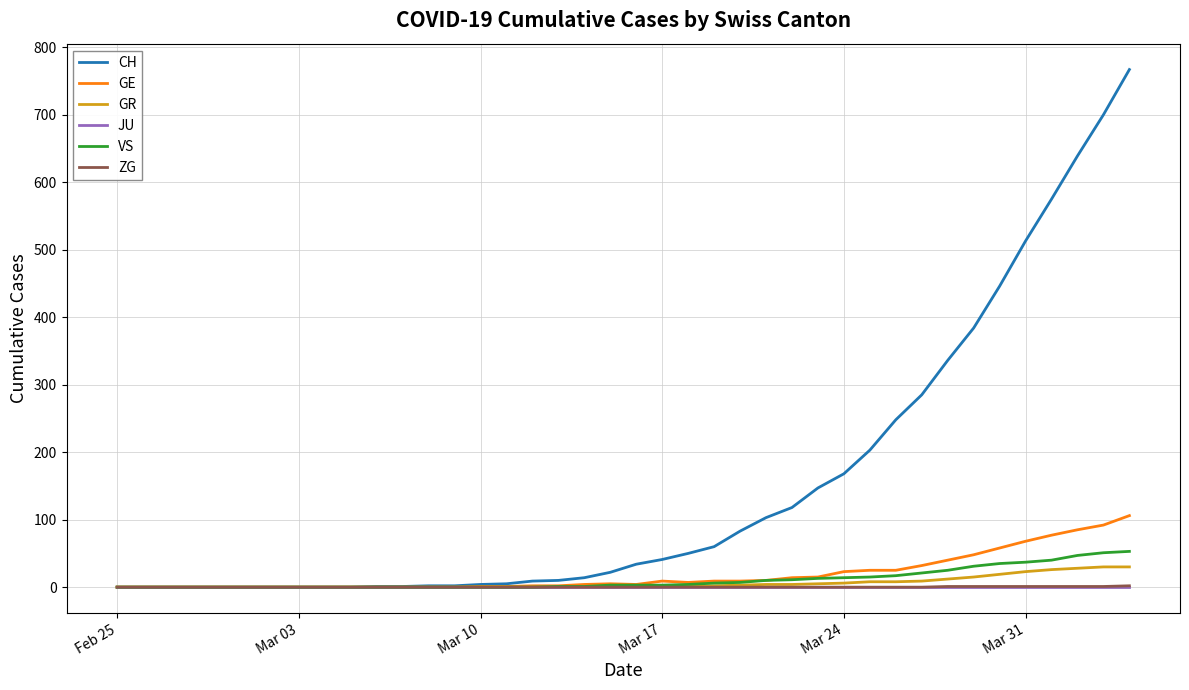

What is the difference between the second highest and second lowest values in the VS series?

51